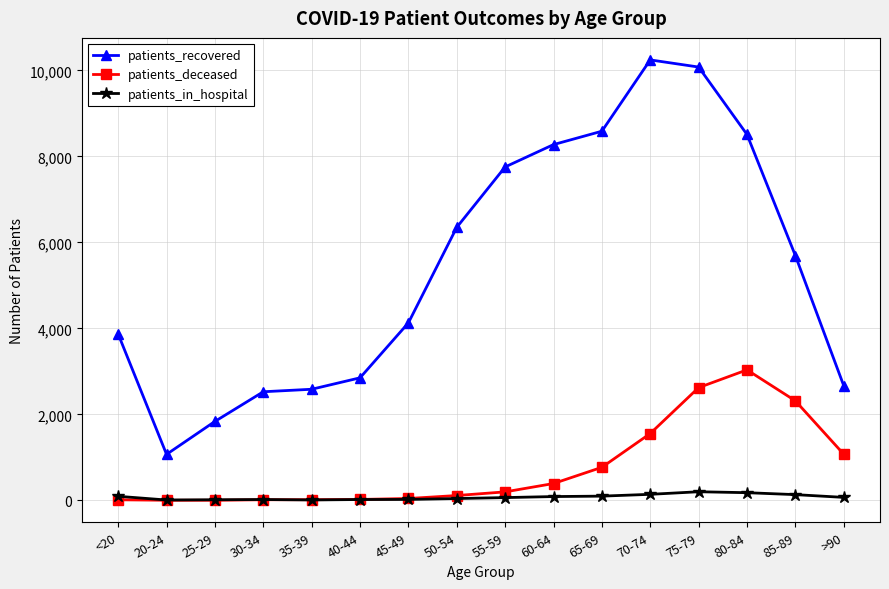

At which label is patients_deceased closest to 1519?

70-74